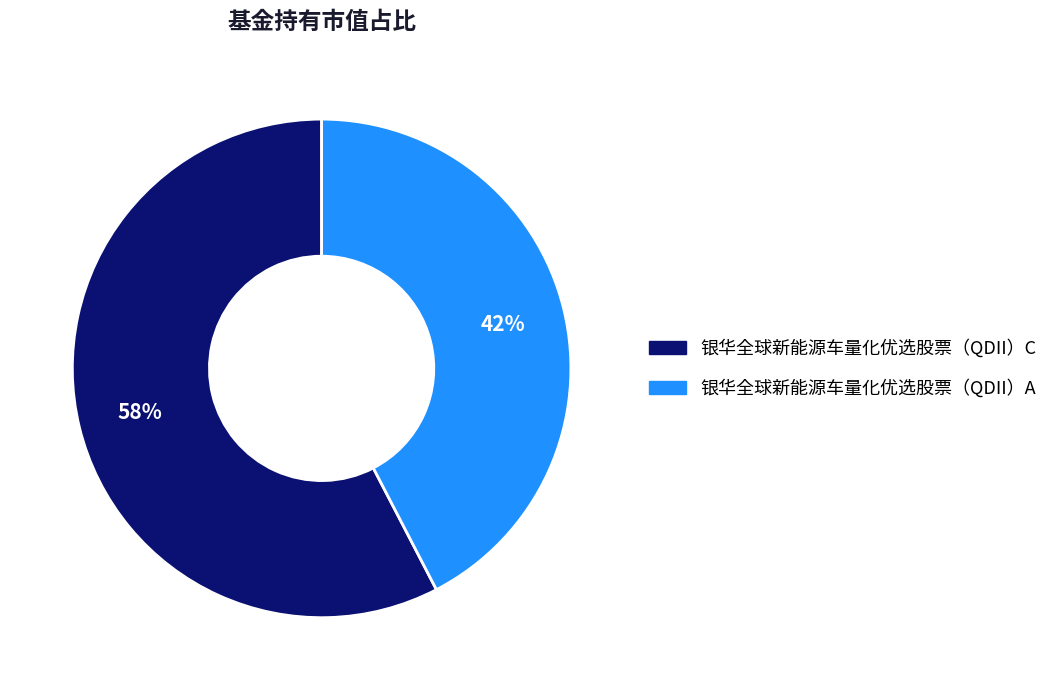

To the nearest percent, what is the average slice percentage?

50%